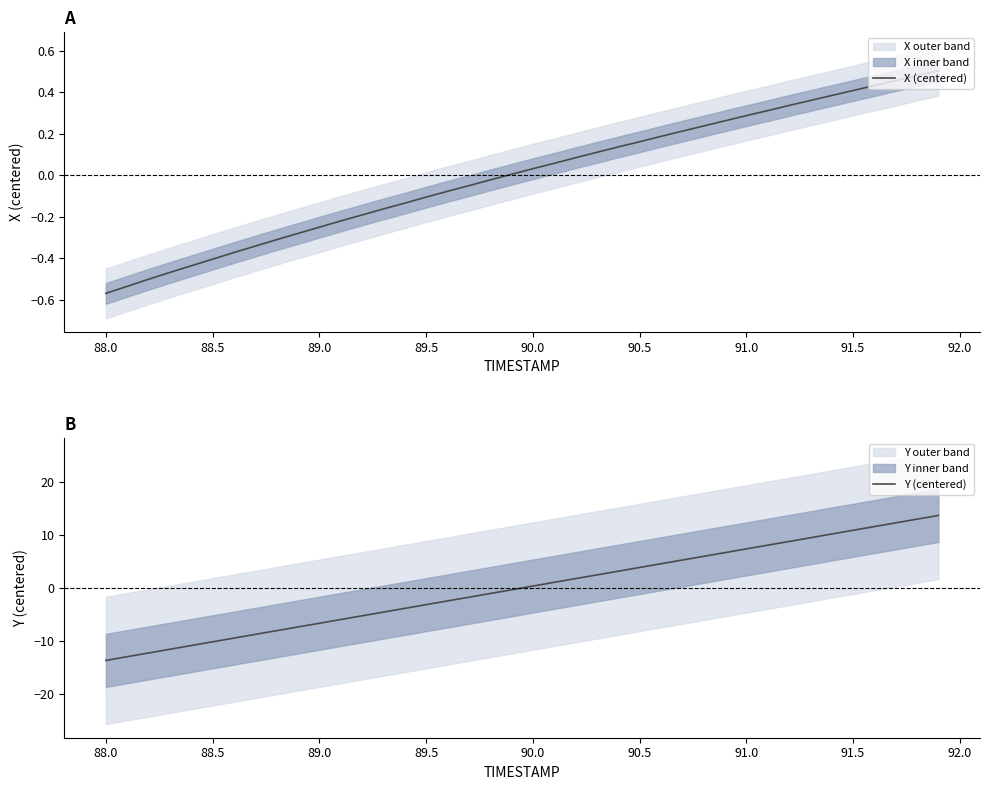

Reading right to left, list all the values displayed in this chart.

X (centered): 0.5	0.5	0.5	0.4	0.4	0.4	0.4	0.3	0.3	0.3	0.3	0.2	0.2	0.2	0.2	0.1	0.1	0.1	0.1	0.0	0.0	-0.0	-0.1	-0.1	-0.1	-0.1	-0.2	-0.2	-0.2	-0.3	-0.3	-0.3	-0.3	-0.4	-0.4	-0.4	-0.5	-0.5	-0.5	-0.6
Y (centered): 13.7	13.0	12.3	11.6	10.9	10.2	9.5	8.8	8.1	7.4	6.7	6.0	5.3	4.6	3.9	3.2	2.5	1.8	1.1	0.4	-0.4	-1.1	-1.8	-2.5	-3.2	-3.9	-4.6	-5.3	-6.0	-6.7	-7.4	-8.1	-8.8	-9.5	-10.2	-10.9	-11.6	-12.3	-13.0	-13.7